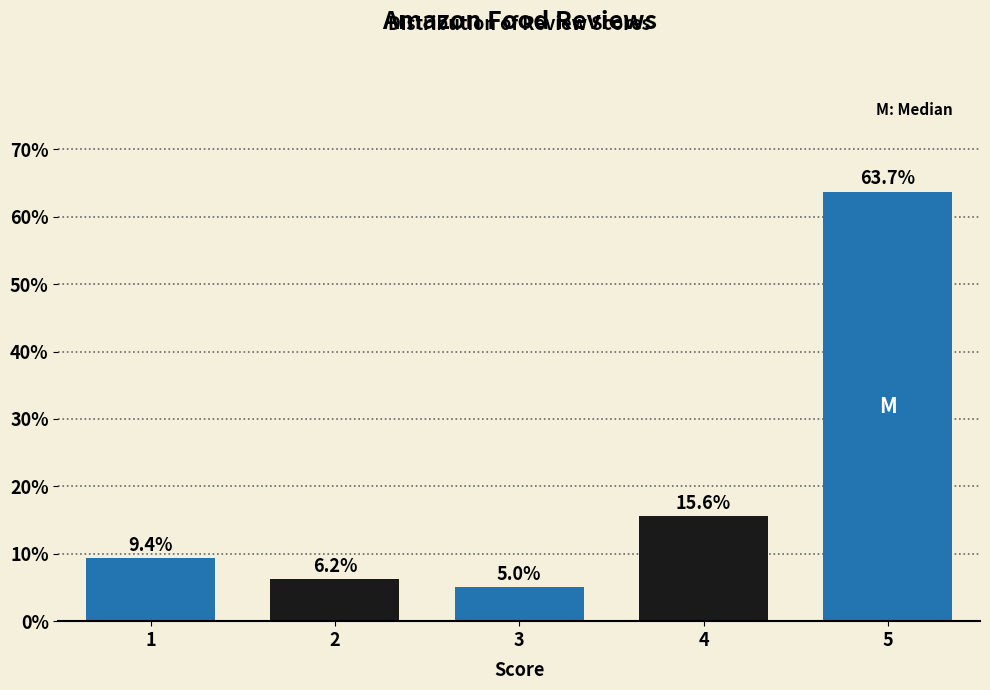

What is the value of the 1st bar from the left?

9.4